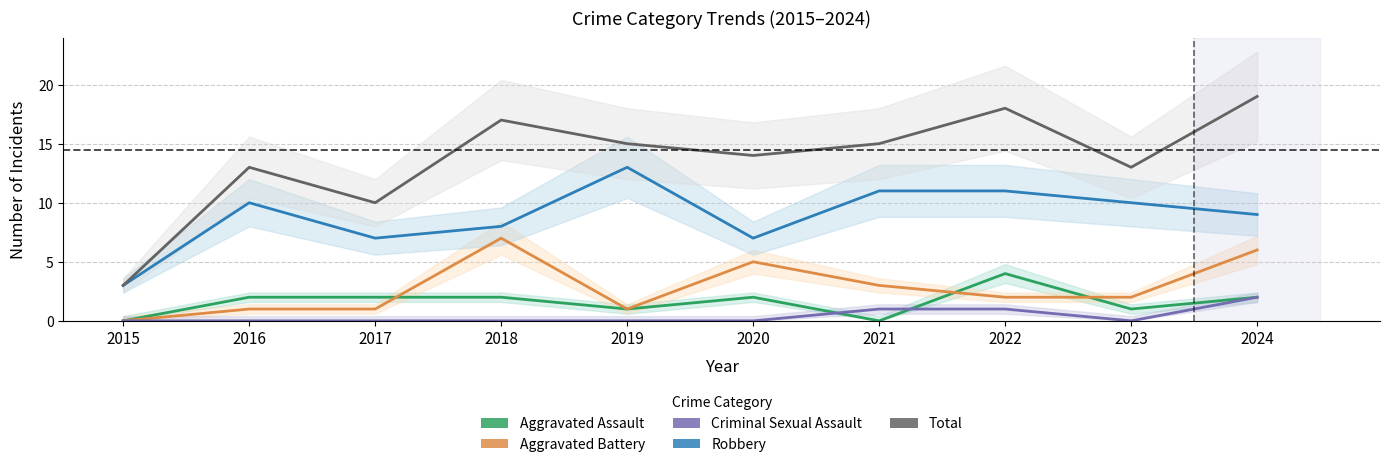

Does the chart have visible grid lines?

Yes